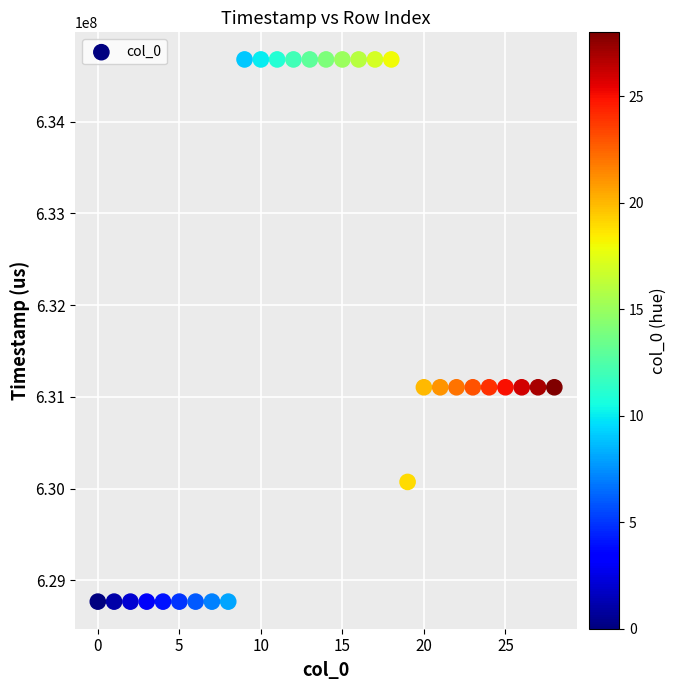

What is the range of Y values (max minus min)?

5910544